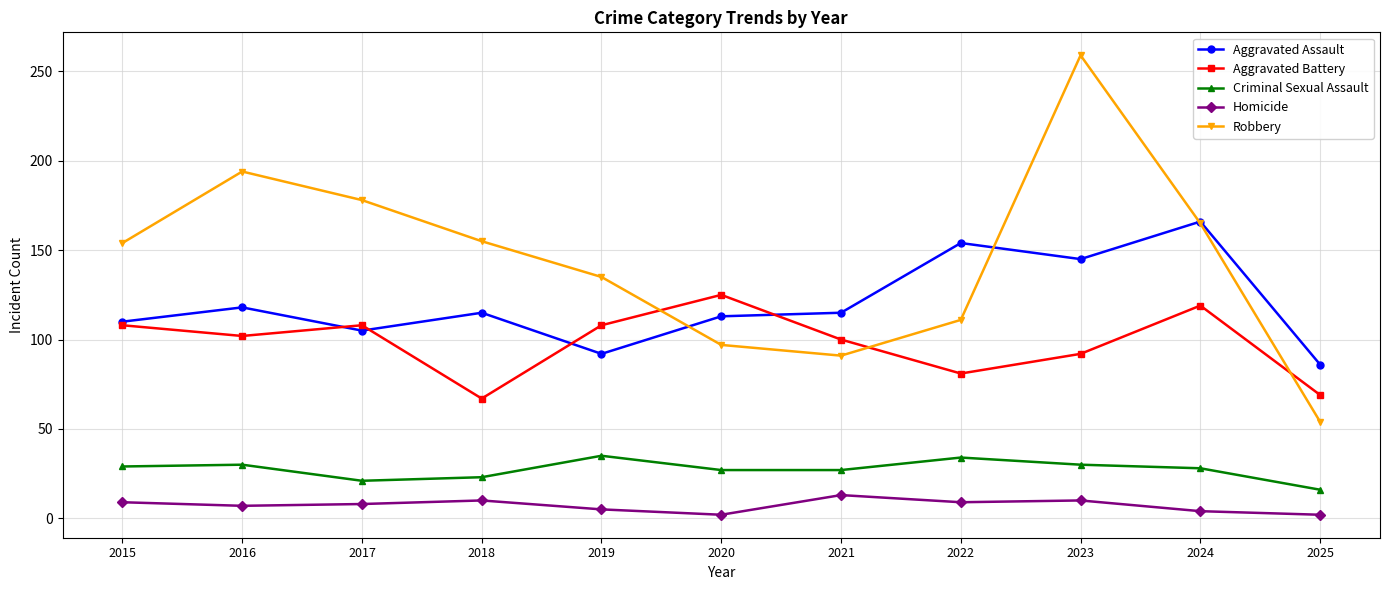

What is the difference between the second highest and second lowest values in the Homicide series?

8